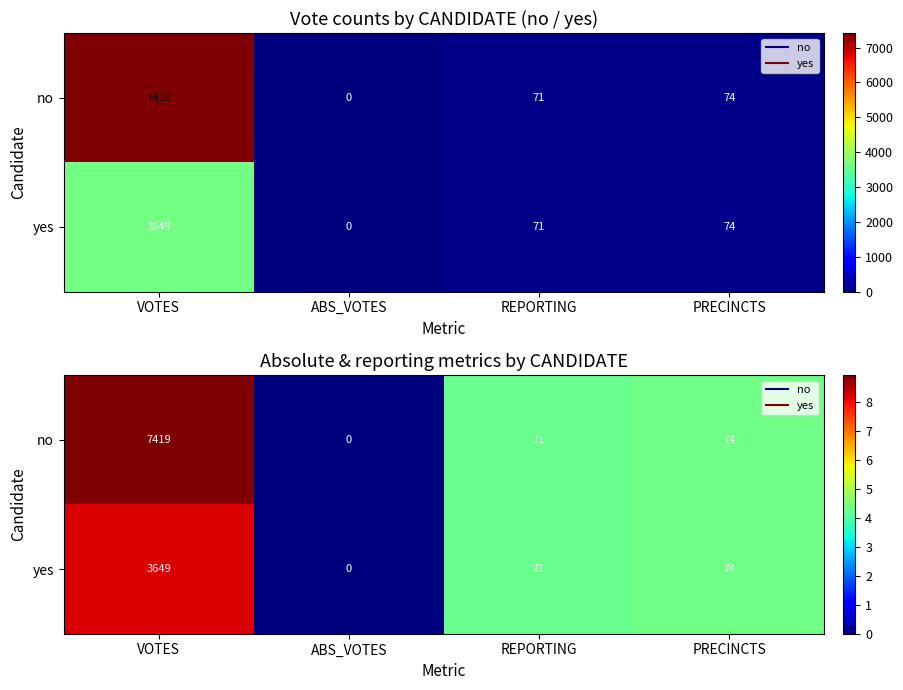

Rank the series at ABS_VOTES from highest to lowest value.

no, yes